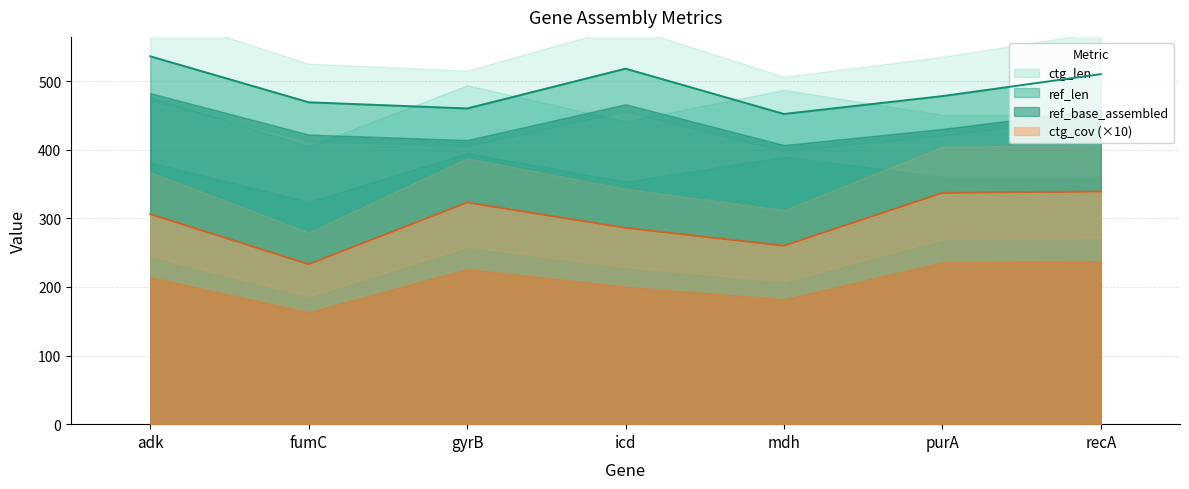

True or false: ctg_cov has more than 0 interior local peaks.

True